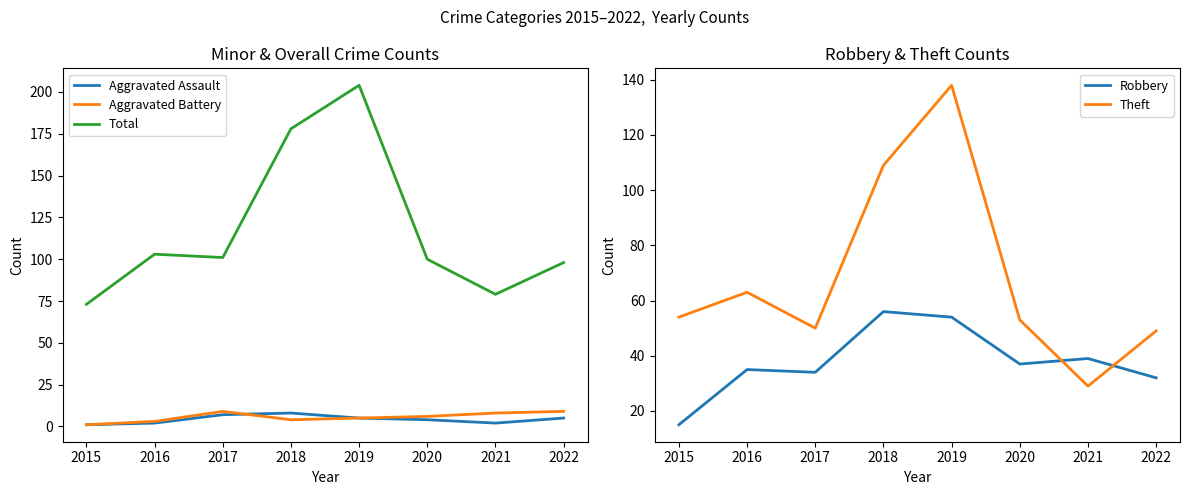

Reading left to right, what are all the values shown in this chart?

Aggravated Assault: 1	2	7	8	5	4	2	5
Aggravated Battery: 1	3	9	4	5	6	8	9
Total: 73	103	101	178	204	100	79	98
Robbery: 15	35	34	56	54	37	39	32
Theft: 54	63	50	109	138	53	29	49